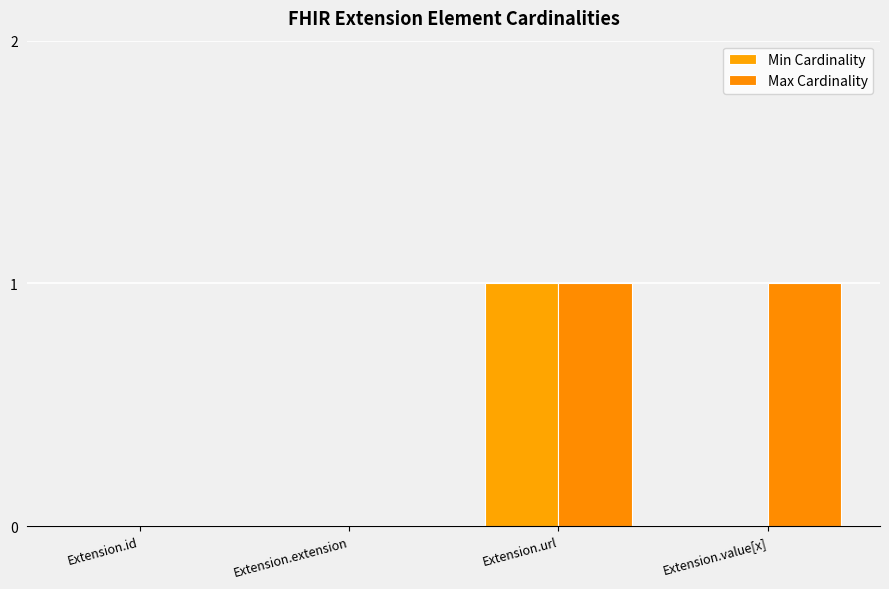

The Min Cardinality series shows 0 at Extension.value[x]. True or false?

True